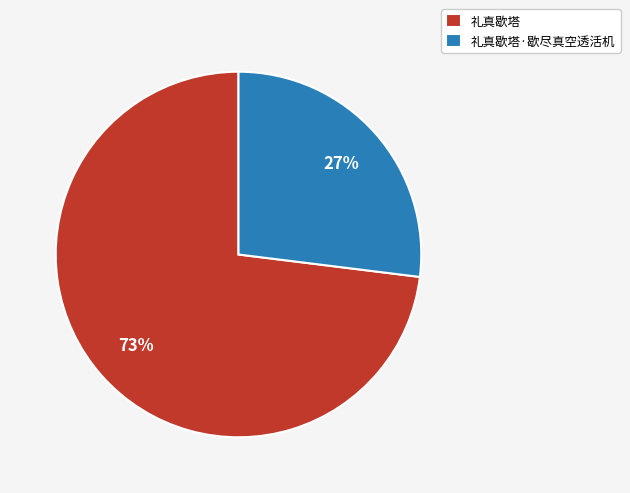

Combined, do 礼真歇塔 and 礼真歇塔·歇尽真空透活机 account for over 50%?

Yes